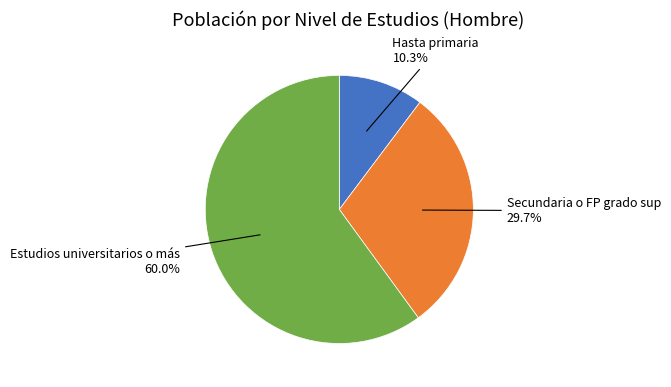

Does any single category account for the majority?

Yes